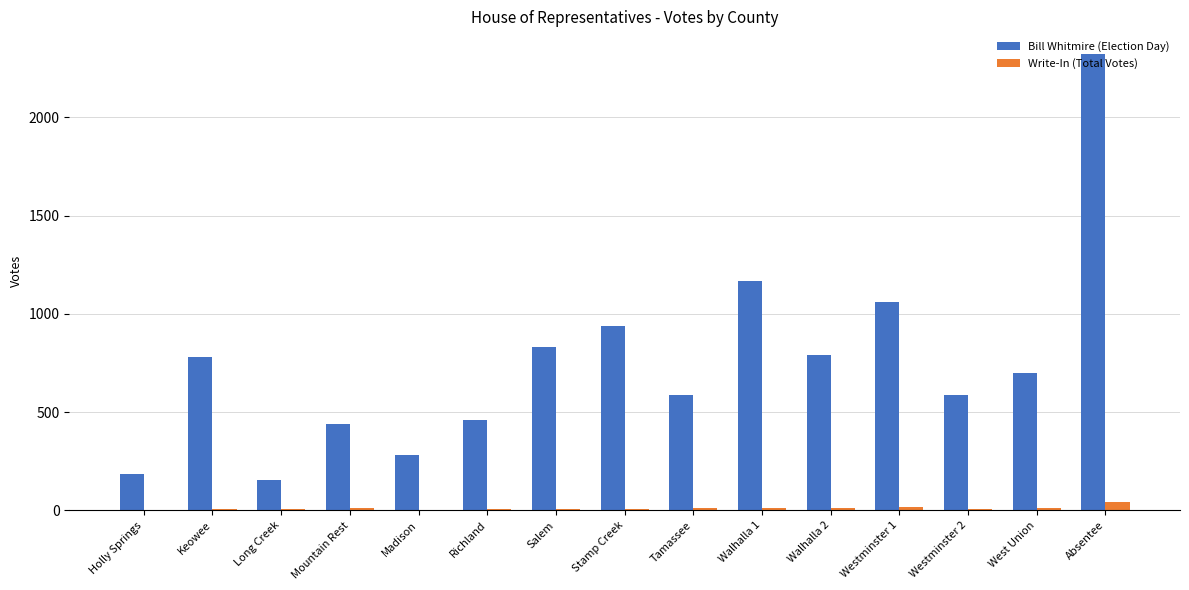

Which label corresponds to the largest value in the chart?

Absentee